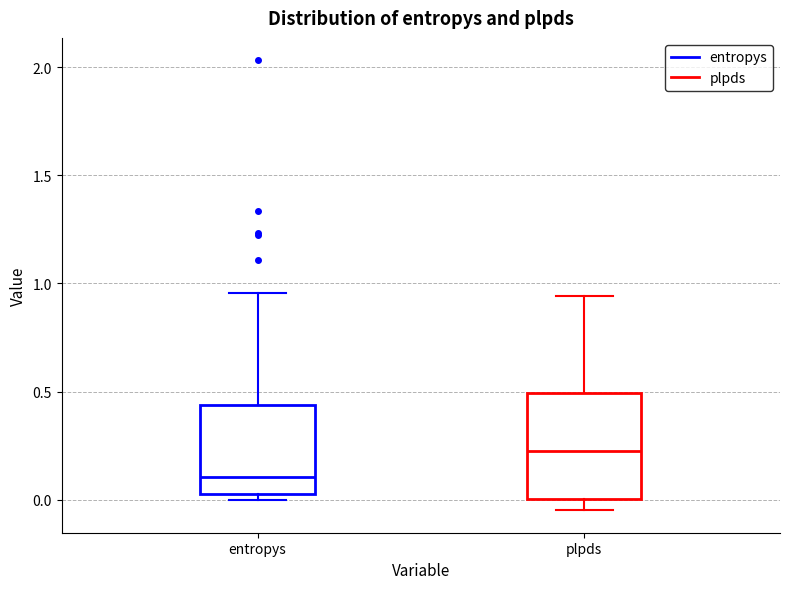

Which box's median line is the lowest?

entropys